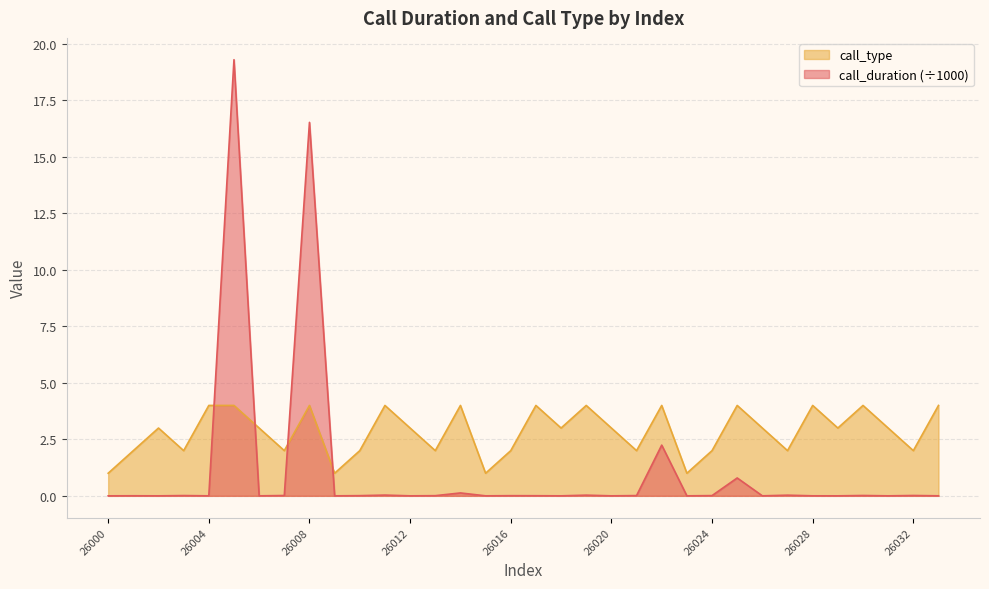

In call_duration, how many points are lower than both neighbors (excluding endpoints)?

12